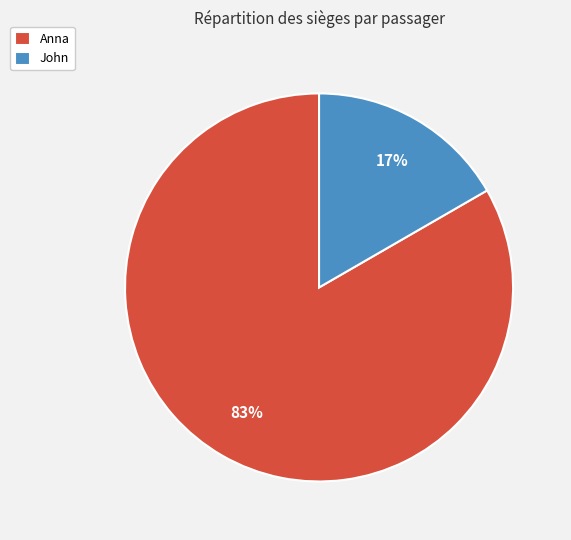

What percentage is the John slice, to the nearest percent?

17%